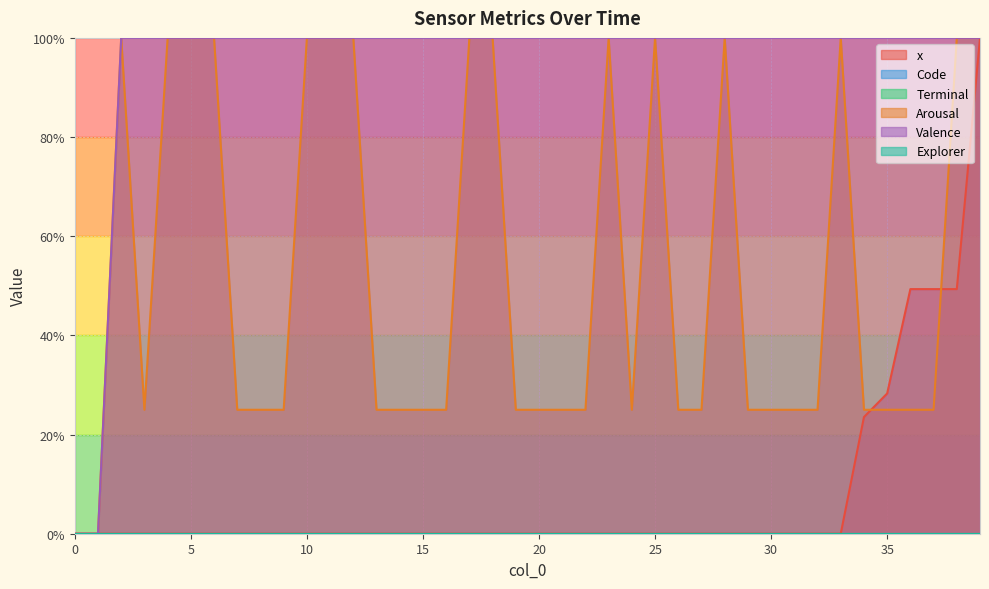

Where is the first local minimum for Arousal?

3